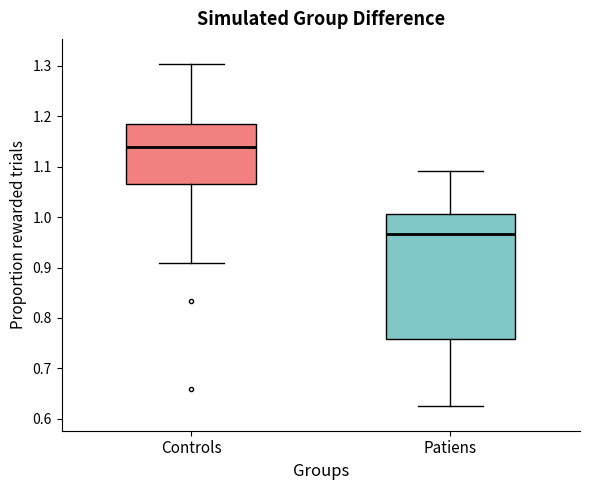

Which box's median line is the lowest?

Patiens